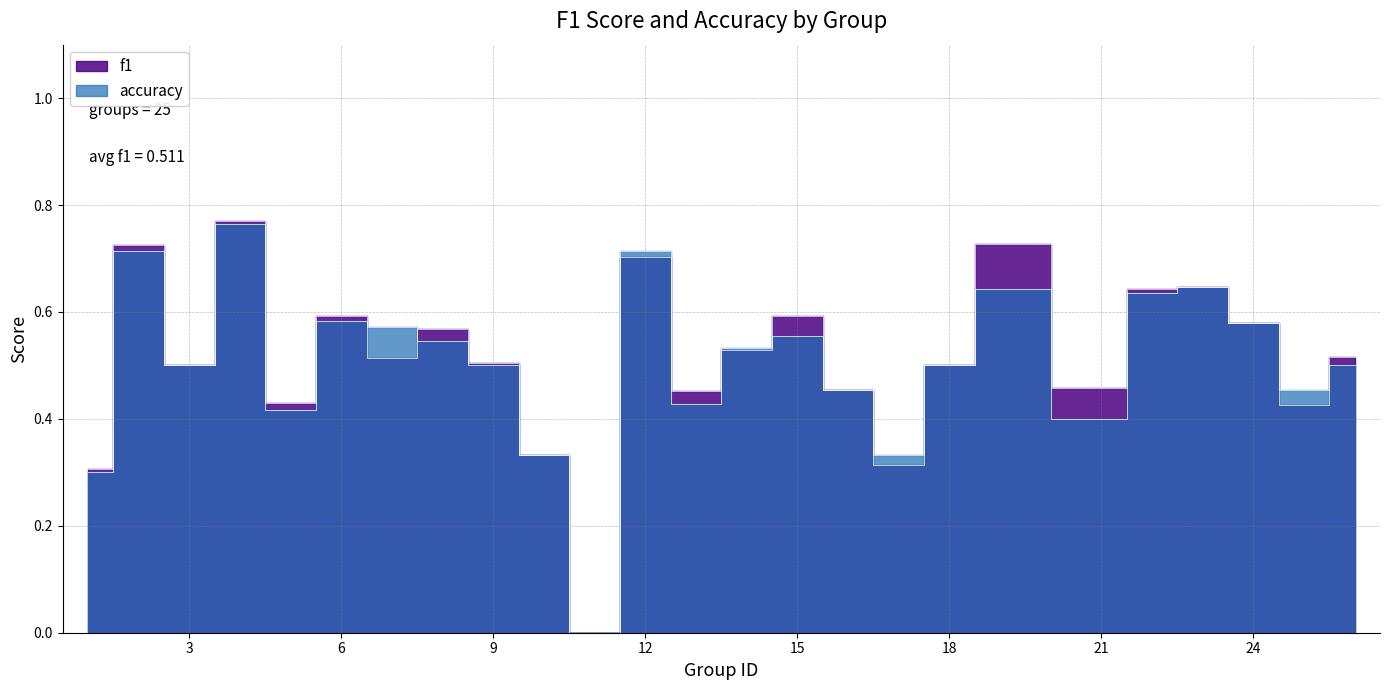

At which category does f1 reach its first local valley?

3